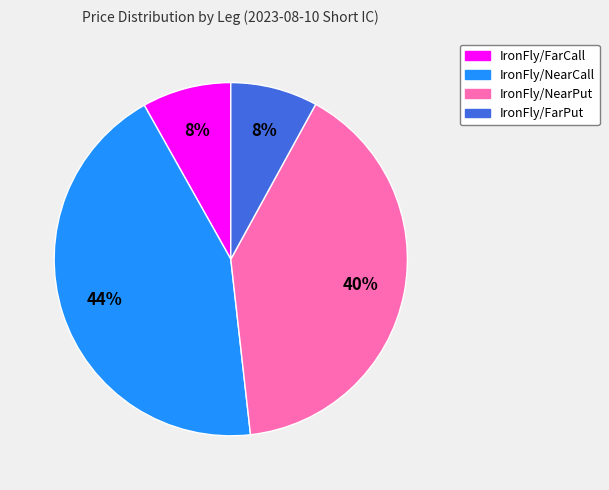

Is IronFly/NearPut the majority of the pie?

No